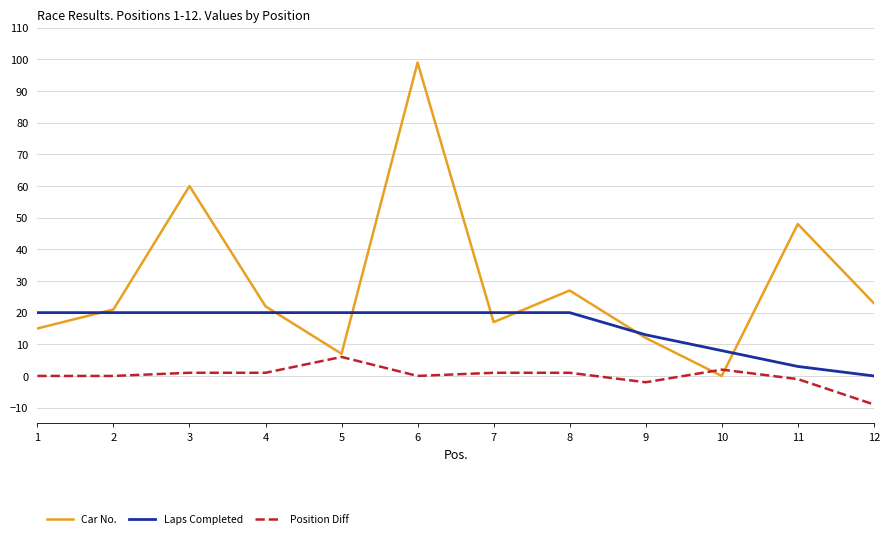

The Laps Completed series shows 20 at 6. True or false?

True